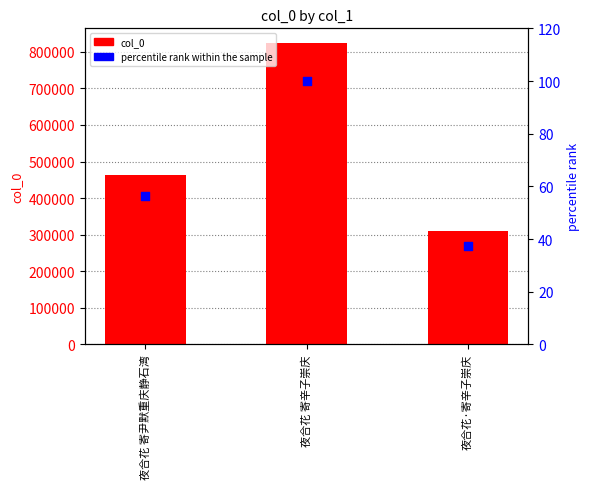

Which series has the largest total across all categories?

col_0